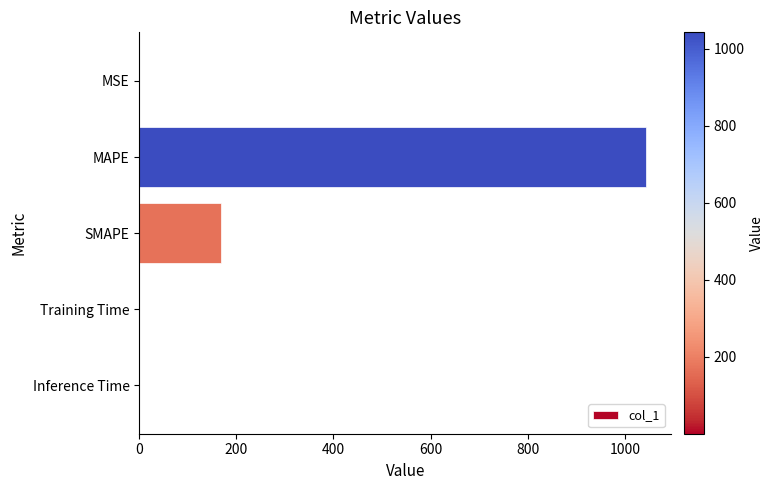

The value at SMAPE is 167.8. True or false?

True